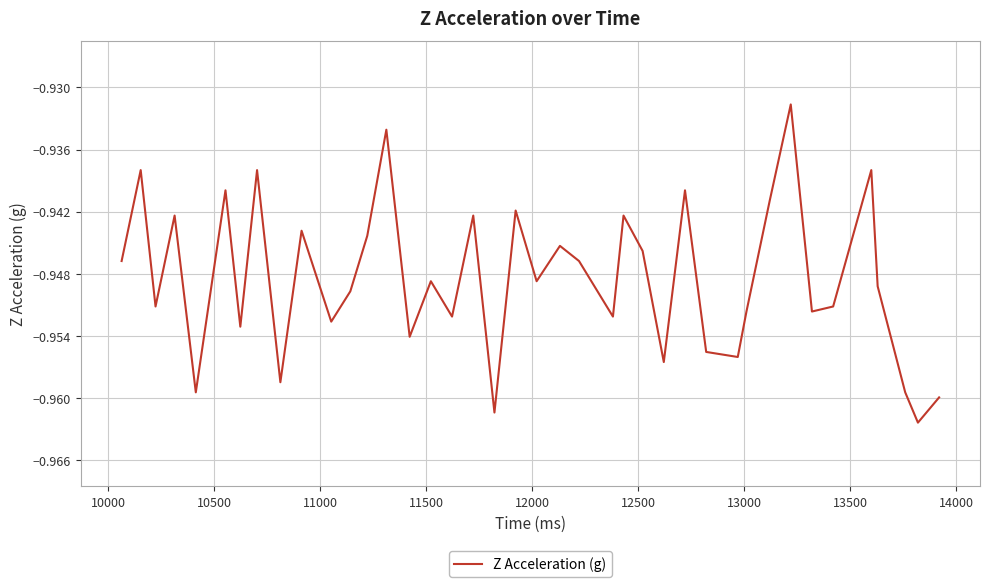

What is the minimum value shown in the chart?

-1.0